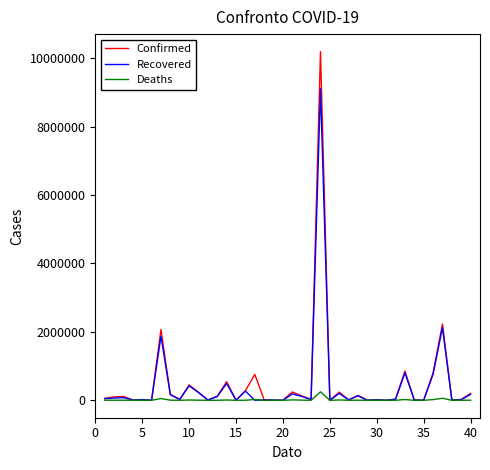

Which series has the largest range (max minus min)?

Confirmed